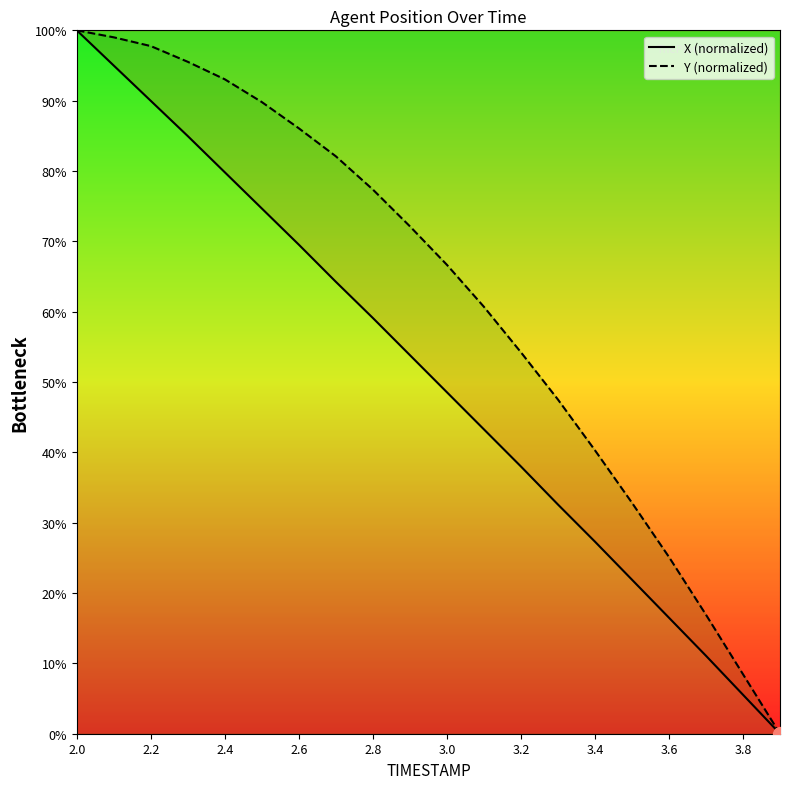

At which label is Y (normalized) closest to 50?

13